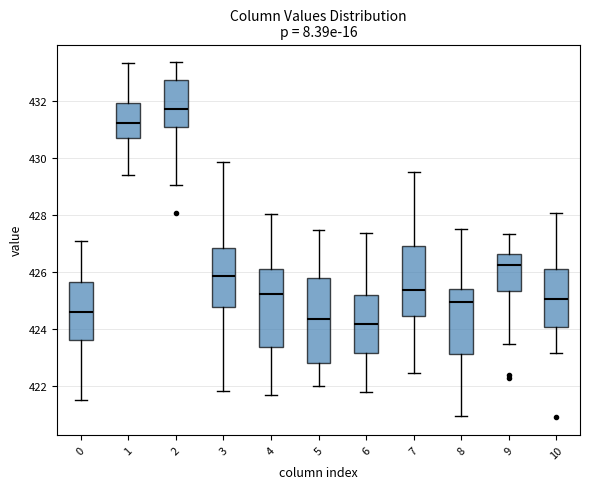

Reading left to right, transcribe this box plot: for each box, give where its median line is, the range the box spans, and where its two whiskers end, as read against the y-axis. The values are not printed on the chart, so give them approximately, as read against the axis.

0: median 424.6, box 423.6 to 425.6, whiskers 421.6 to 427.2
1: median 431.2, box 430.8 to 432.0, whiskers 429.4 to 433.4
2: median 431.8, box 431.2 to 432.8, whiskers 429.0 to 433.4
3: median 425.8, box 424.8 to 426.8, whiskers 421.8 to 429.8
4: median 425.2, box 423.4 to 426.2, whiskers 421.6 to 428.0
5: median 424.4, box 422.8 to 425.8, whiskers 422.0 to 427.4
6: median 424.2, box 423.2 to 425.2, whiskers 421.8 to 427.4
7: median 425.4, box 424.4 to 427.0, whiskers 422.4 to 429.6
8: median 425.0, box 423.2 to 425.4, whiskers 421.0 to 427.6
9: median 426.2, box 425.4 to 426.6, whiskers 423.4 to 427.4
10: median 425.0, box 424.0 to 426.2, whiskers 423.2 to 428.0